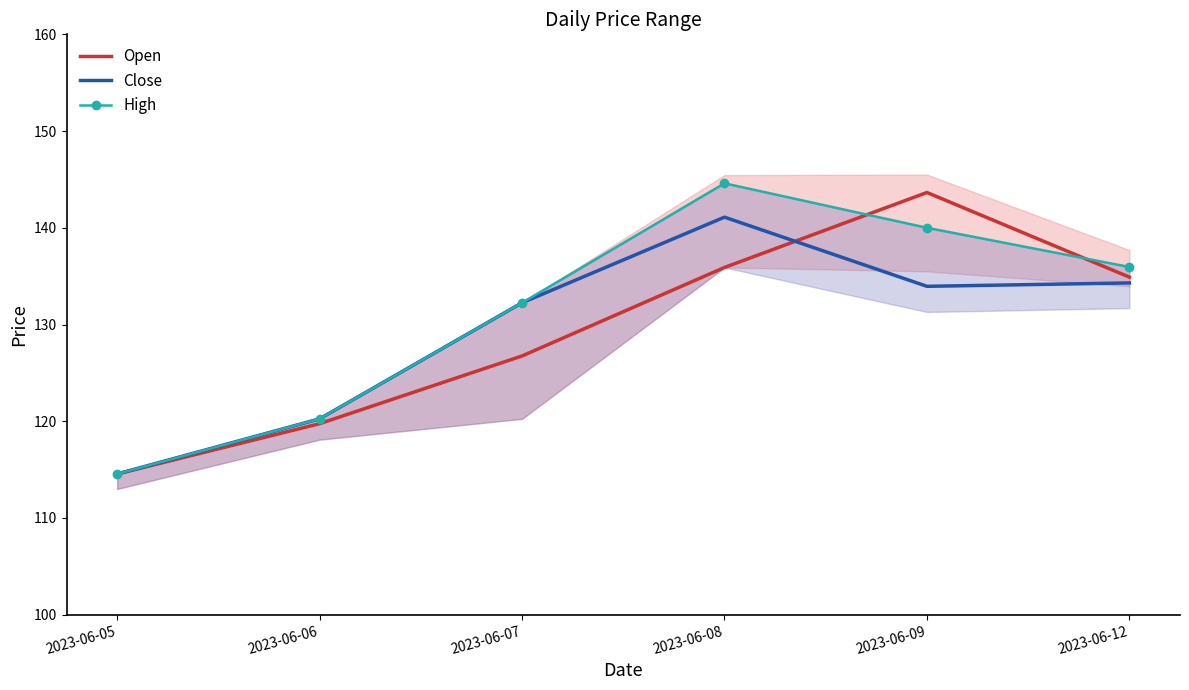

Which series changed the most between 2023-06-08 and 2023-06-09?

Open